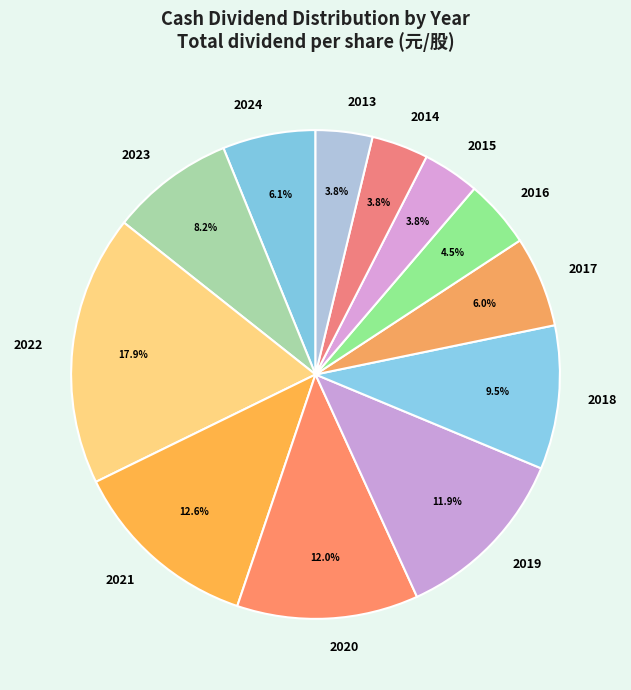

Which slice is the largest?

2022